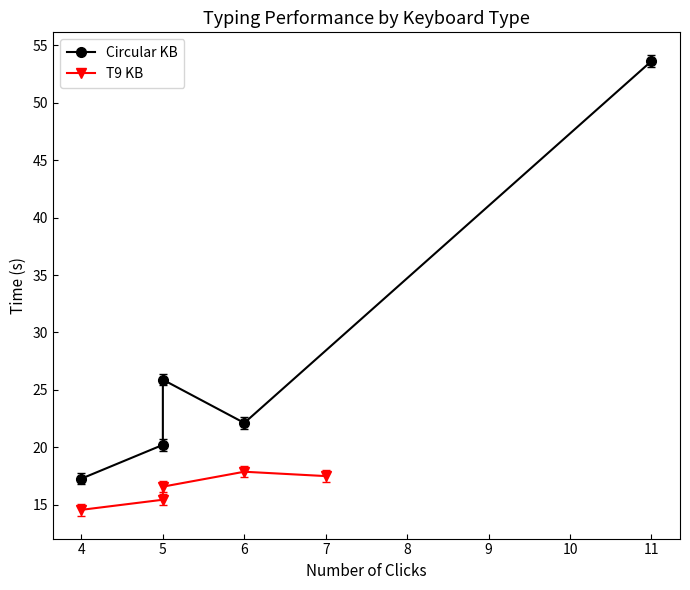

What is the sum of the Circular KB values at 11 and 5?

79.5